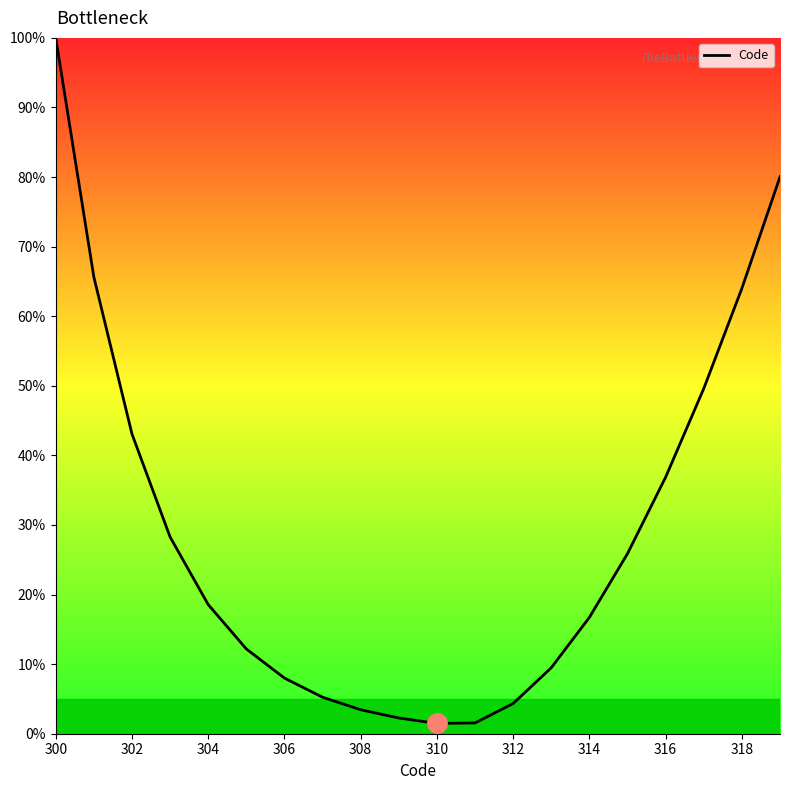

What is the greatest value displayed?

100.0